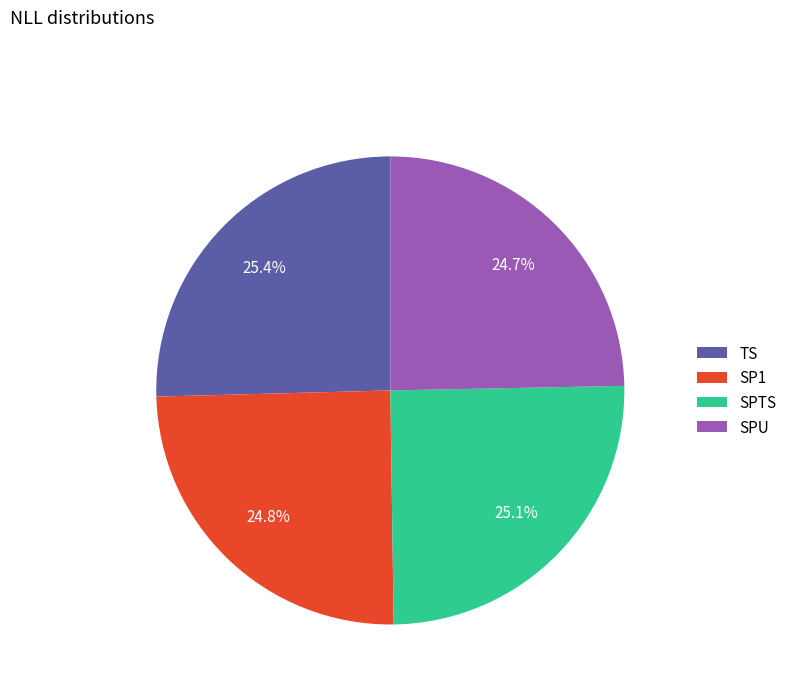

To the nearest percent, what is the difference between the largest and smallest slice percentages?

1%